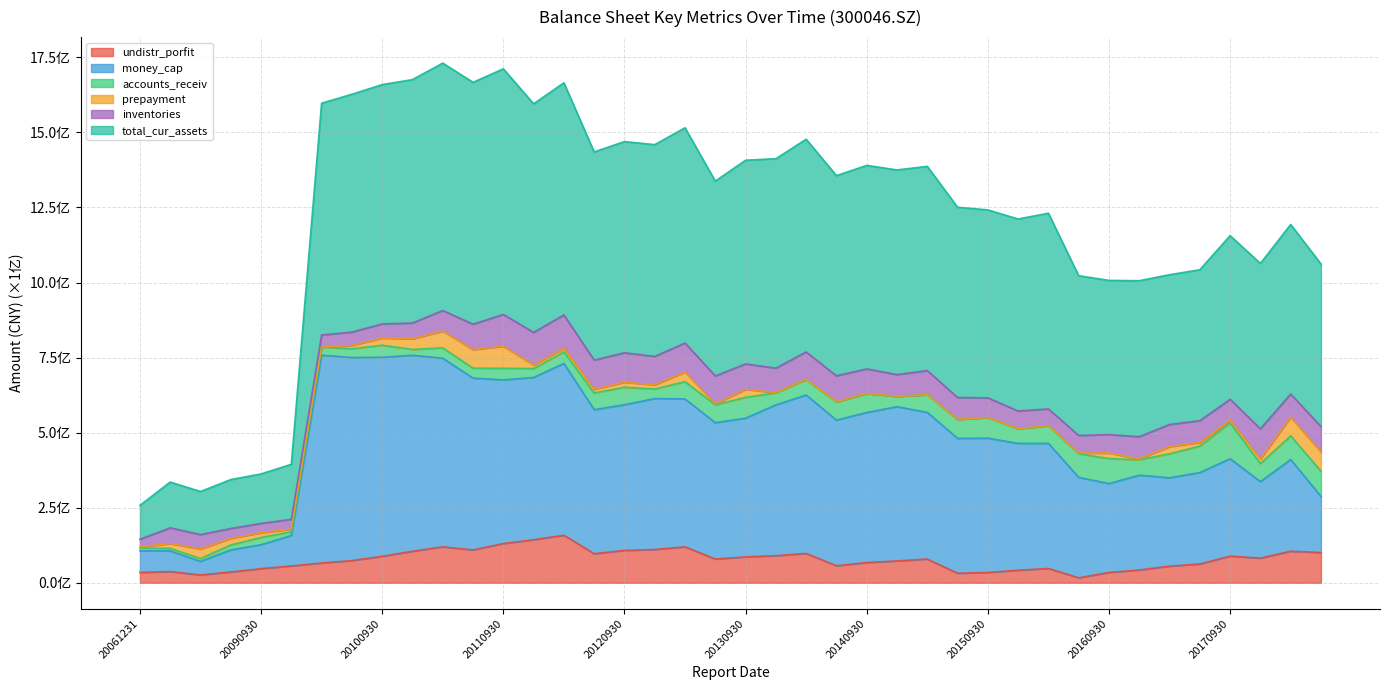

True or false: money_cap and undistr_porfit cross at least once.

False